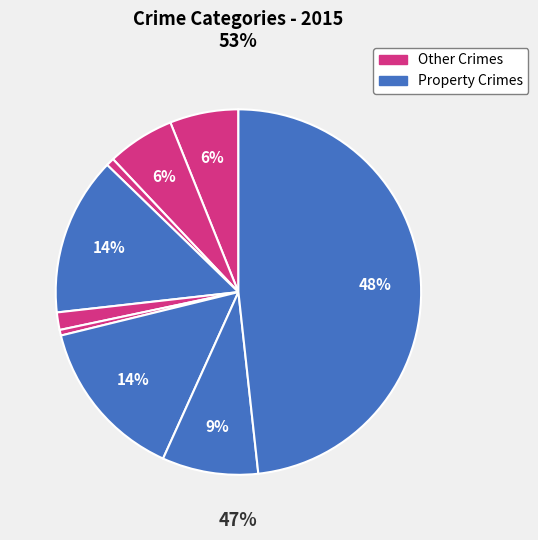

To the nearest percent, what is the difference between the Burglary and Theft slice percentages?

34%